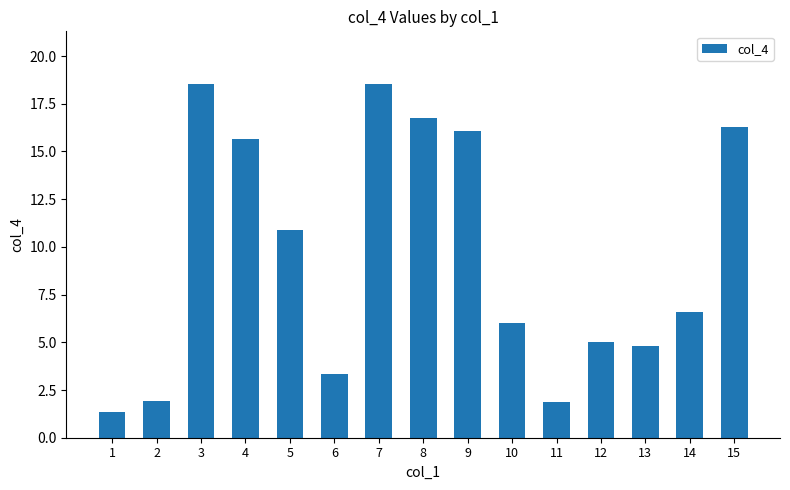

Is it true that the value at 10 is 3.8?

False